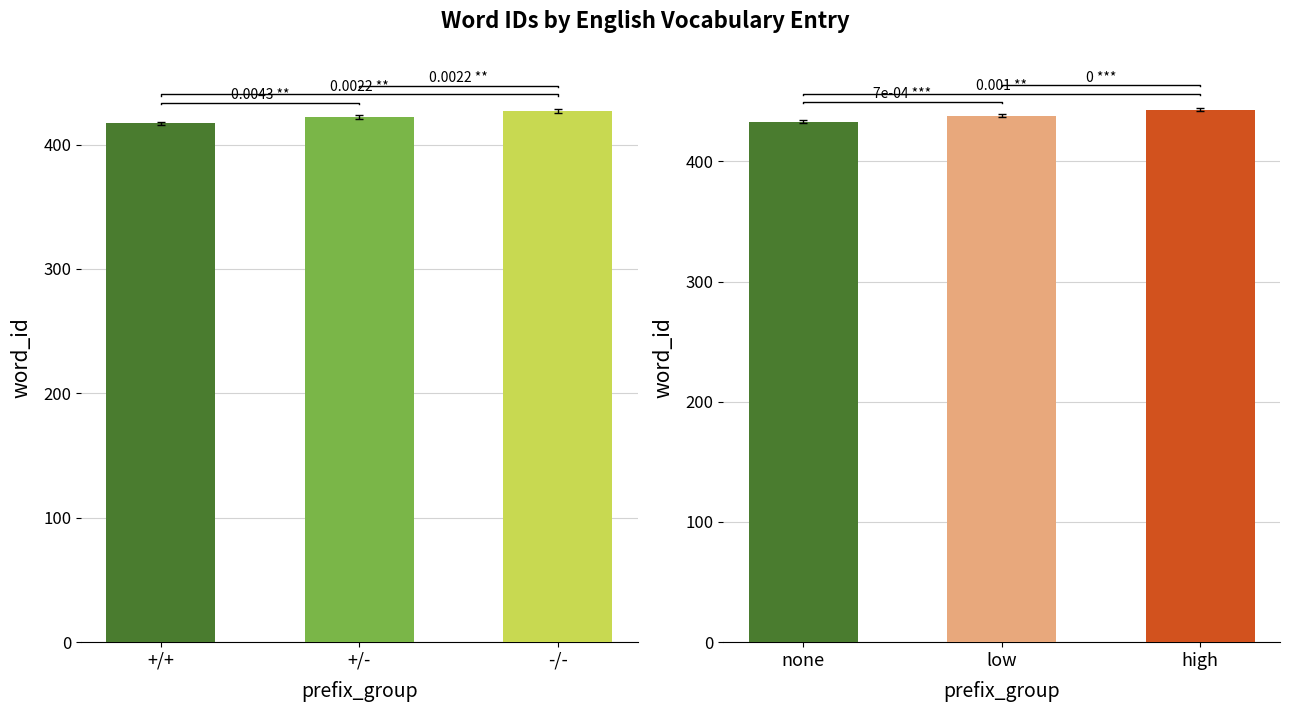

What is the difference between the second highest and minimum values in the in- words series?

5